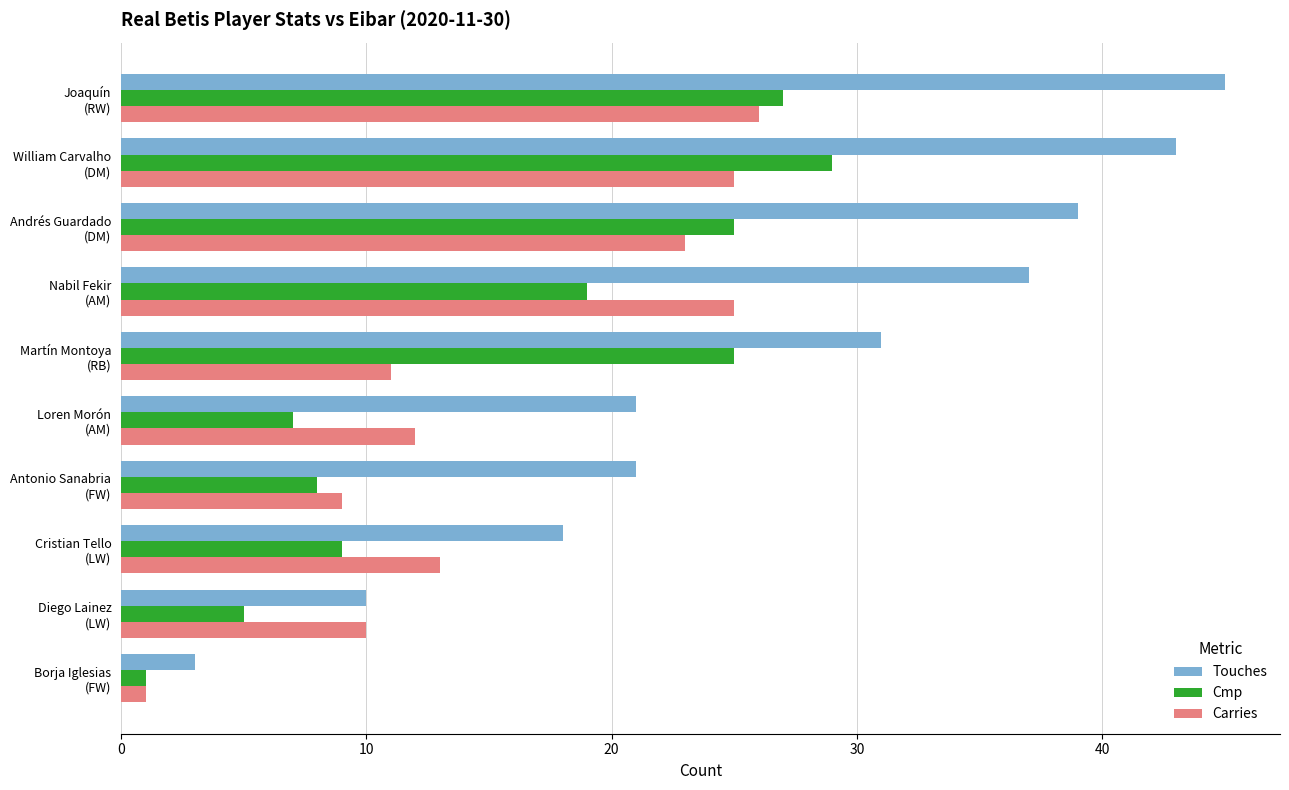

What is the maximum value for Cmp?

29